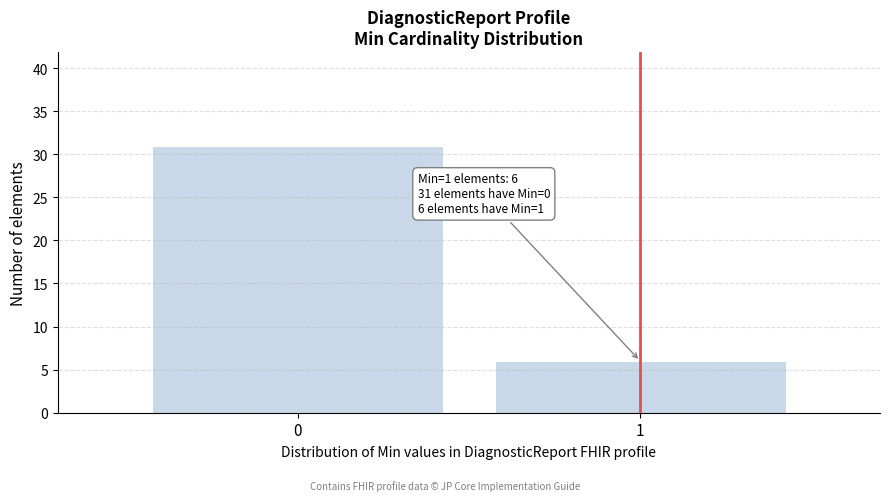

Reading left to right, what are all the values shown in this chart?

0=31	1=6